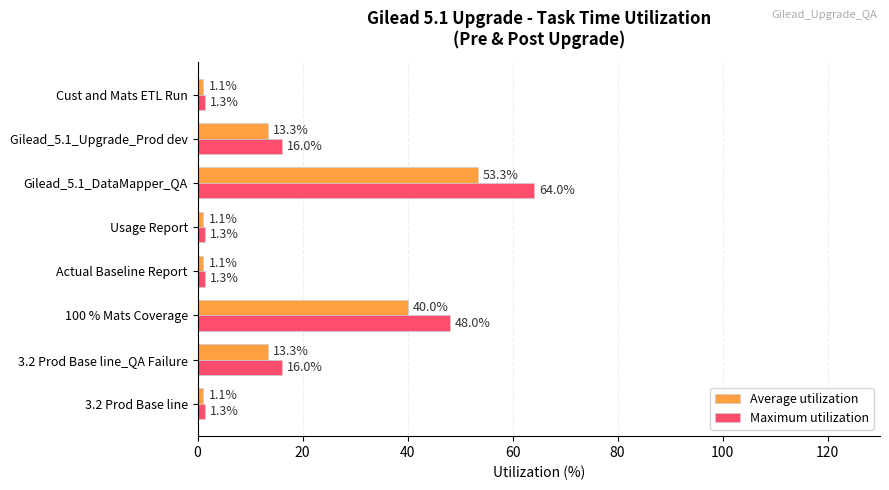

What is the sum of the Average utilization values at 3.2 Prod Base line and Gilead_5.1_DataMapper_QA?

54.4